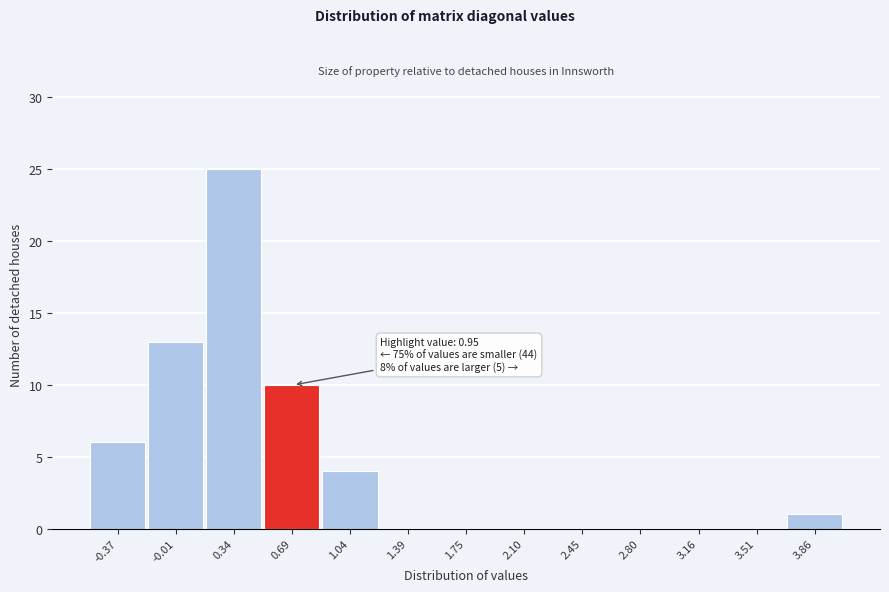

Reading left to right, transcribe all the data shown in this chart.

-0.37=6	-0.01=13	0.34=25	0.69=10	1.04=4	1.39=0	1.75=0	2.10=0	2.45=0	2.80=0	3.16=0	3.51=0	3.86=1